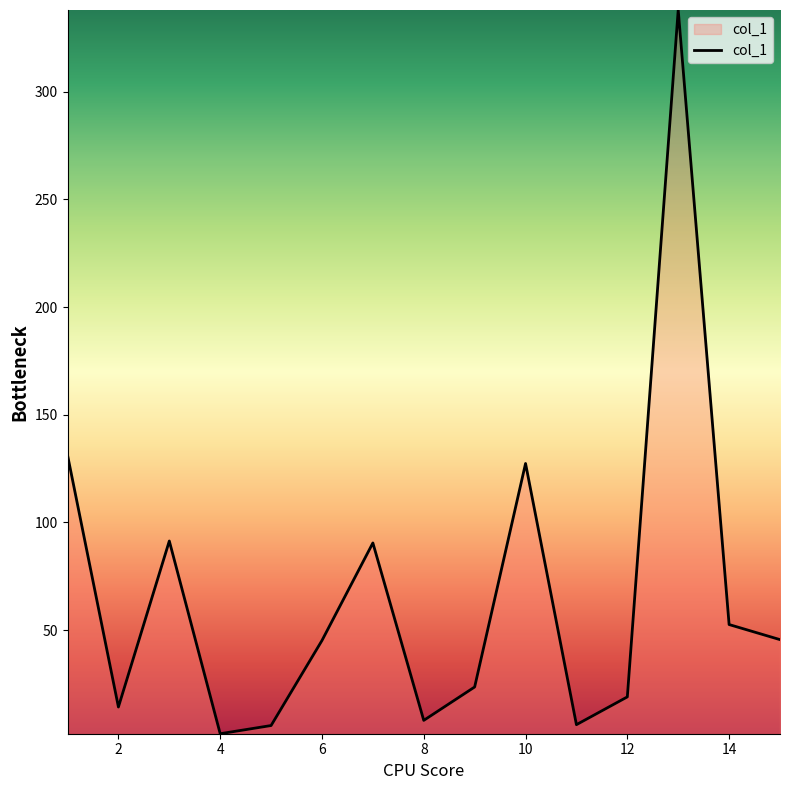

What is the maximum value shown in the chart?

338.0